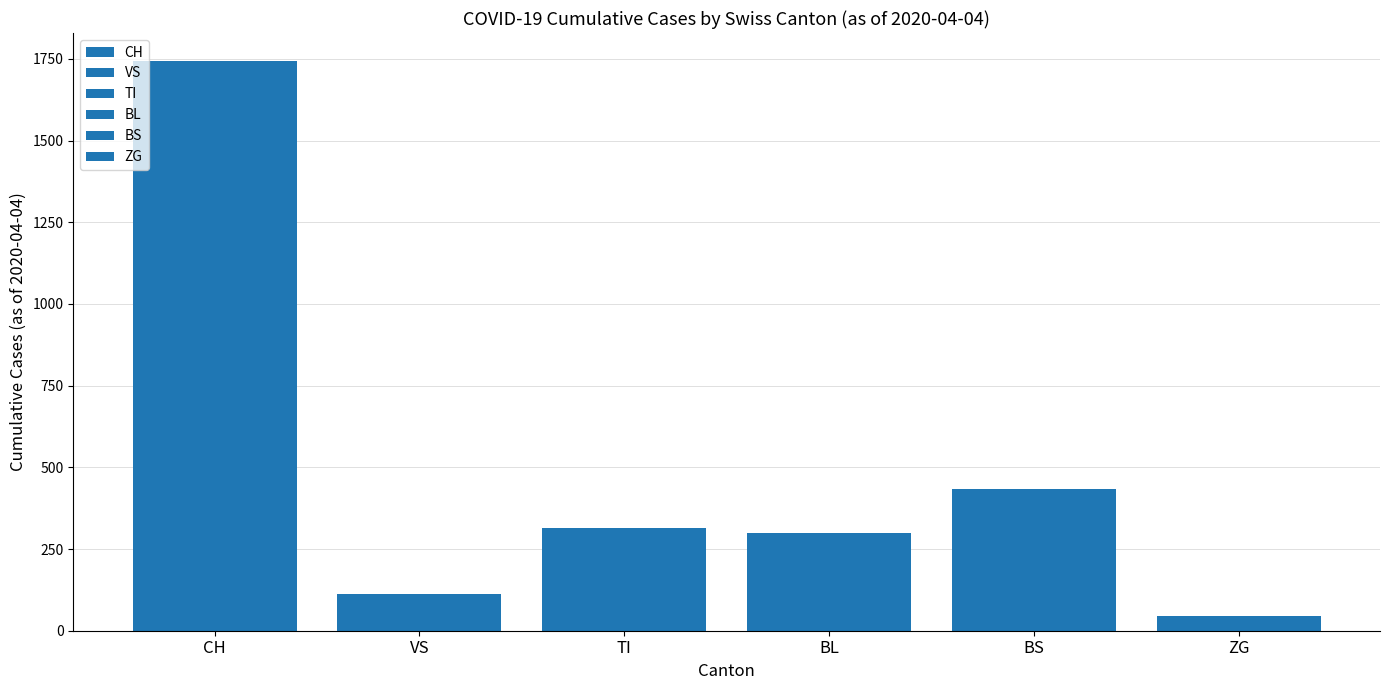

How many groups of bars are there?

1